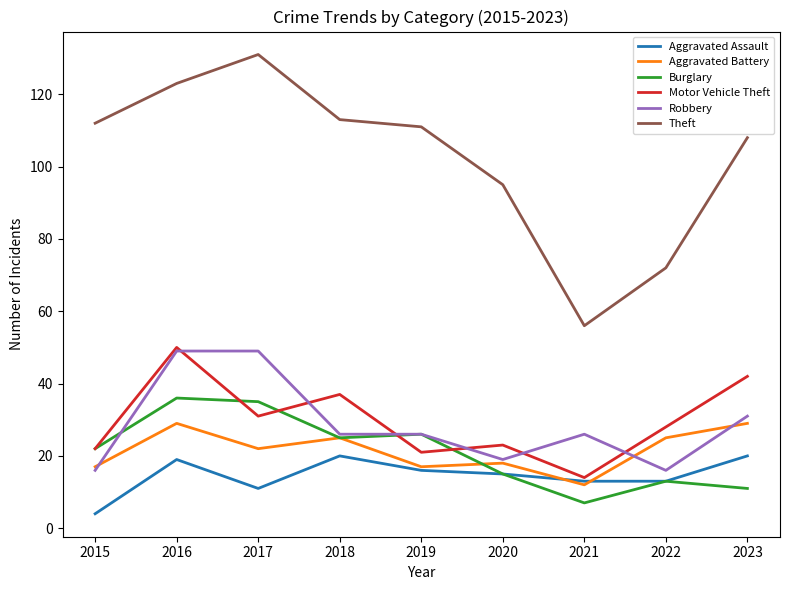

Count the number of categories in the chart.

9